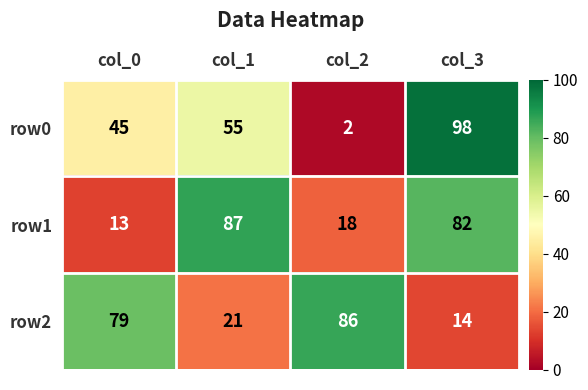

Reading left to right, what are all the values shown in this chart?

row0: col_0=45	col_1=55	col_2=2	col_3=98
row1: col_0=13	col_1=87	col_2=18	col_3=82
row2: col_0=79	col_1=21	col_2=86	col_3=14